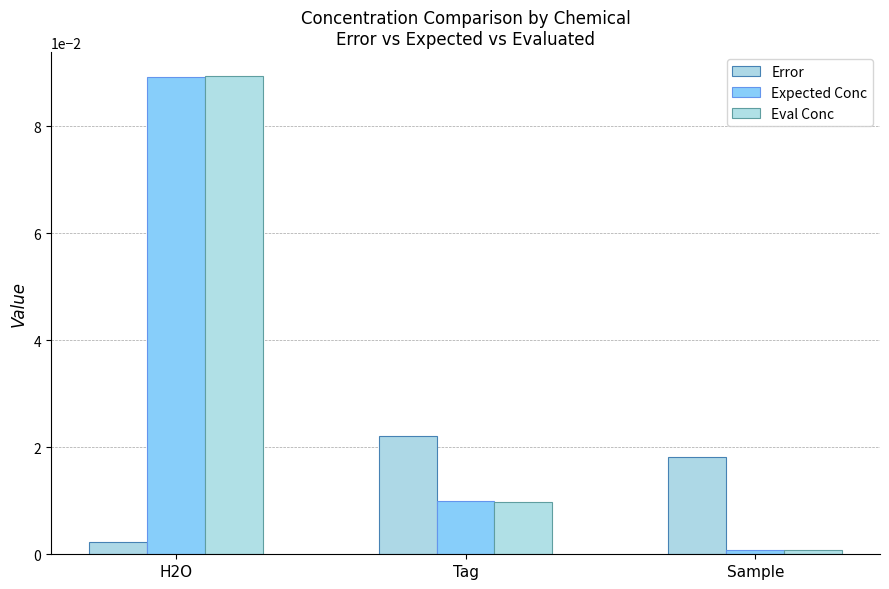

Reading left to right, transcribe all the data shown in this chart.

Error: 0.0	0.0	0.0
Expected Conc: 0.1	0.0	0.0
Eval Conc: 0.1	0.0	0.0